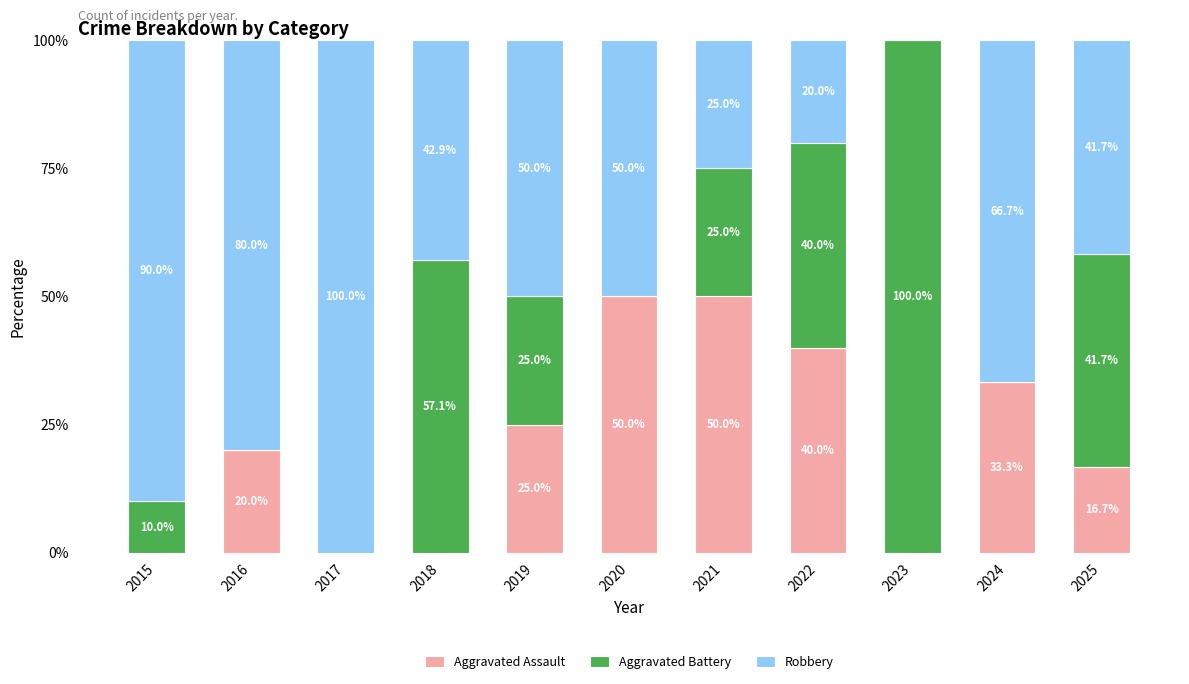

The Aggravated Assault series shows 6.9 at 2024. True or false?

False